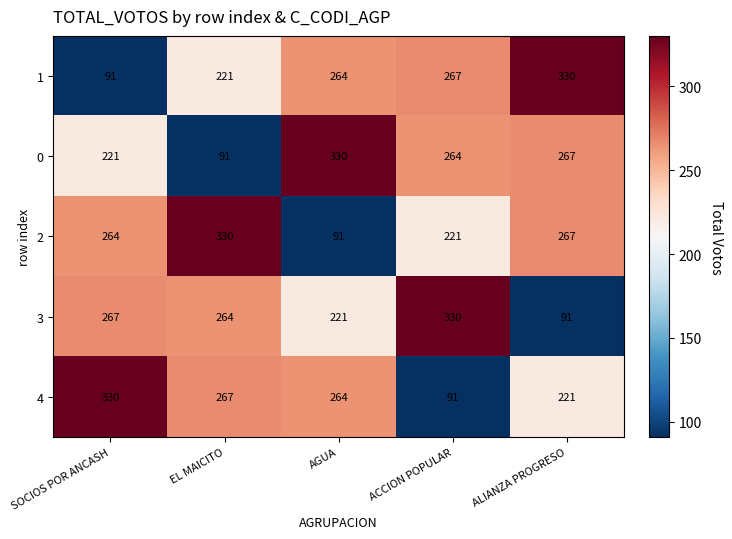

At ACCION POPULAR, list the series in order from largest to smallest.

3, 1, 0, 2, 4